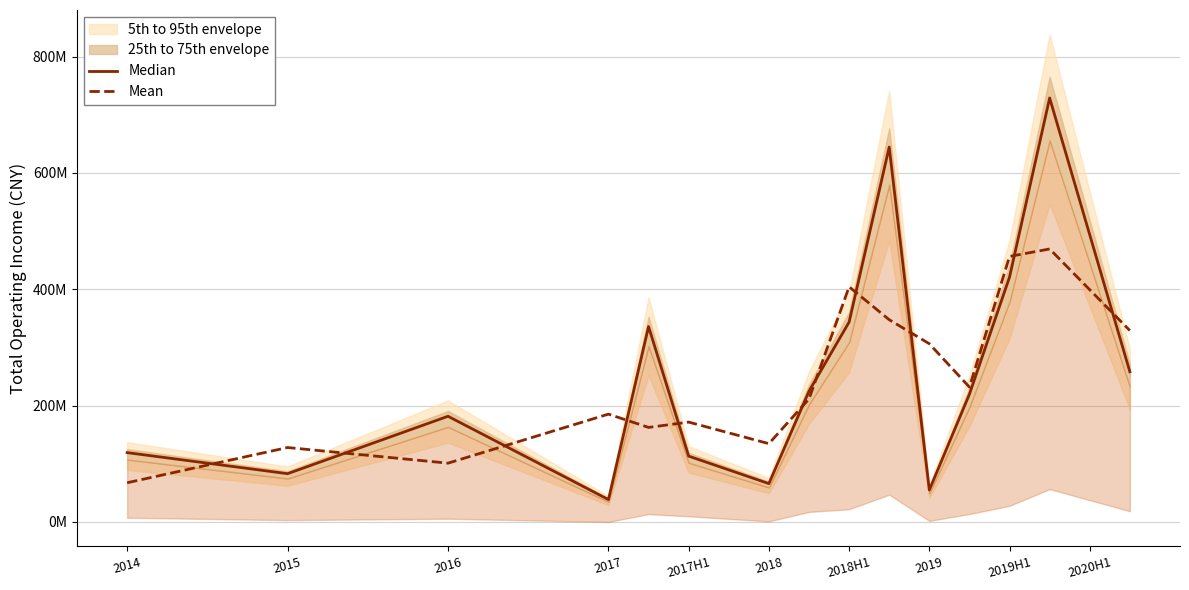

At which category does the chart reach its minimum across all series?

2017